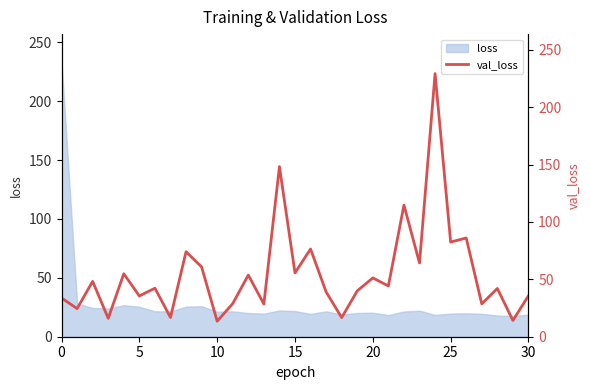

Reading right to left, list all the values displayed in this chart.

35.7	14.2	42.1	28.7	86.1	82.5	229.4	64.3	114.7	44.2	51.3	40.0	16.7	39.0	76.5	55.6	148.3	28.5	53.8	28.9	13.5	60.8	74.1	16.8	42.3	35.5	54.9	16.0	48.2	24.5	33.8